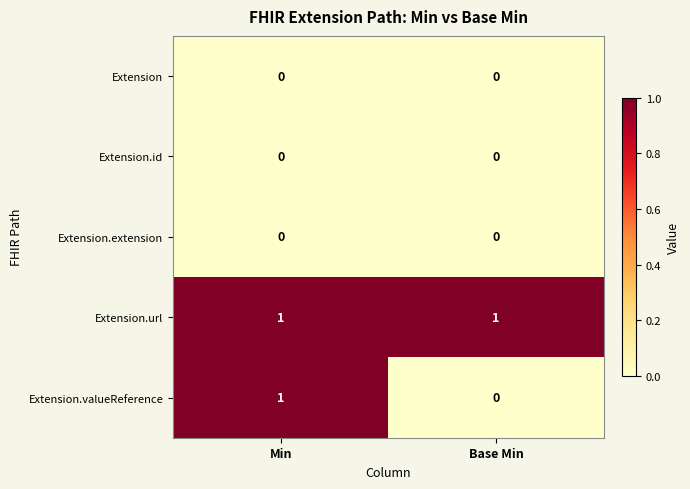

Count the number of categories in the chart.

2